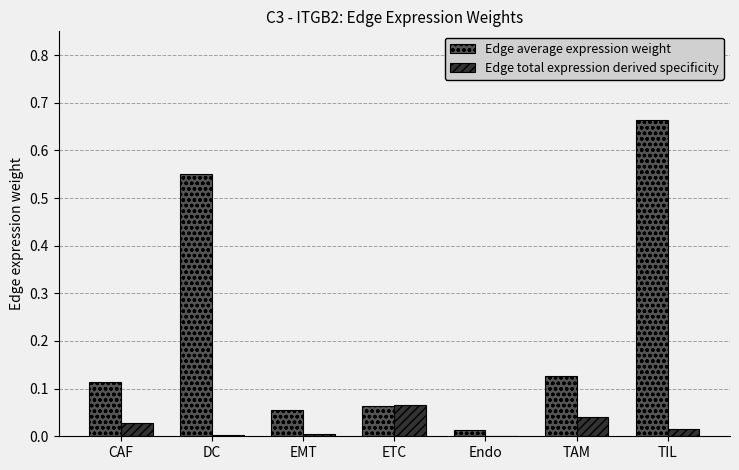

Between EMT and TIL, which series saw the biggest shift?

Edge average expression weight